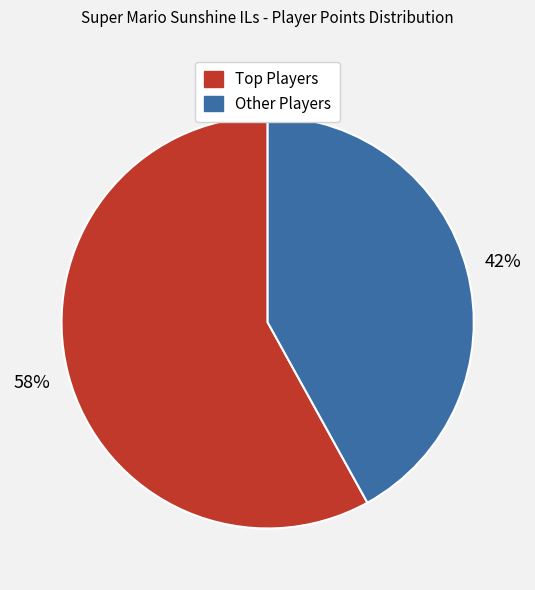

To the nearest percent, what is the difference between the largest and smallest slice percentages?

16%